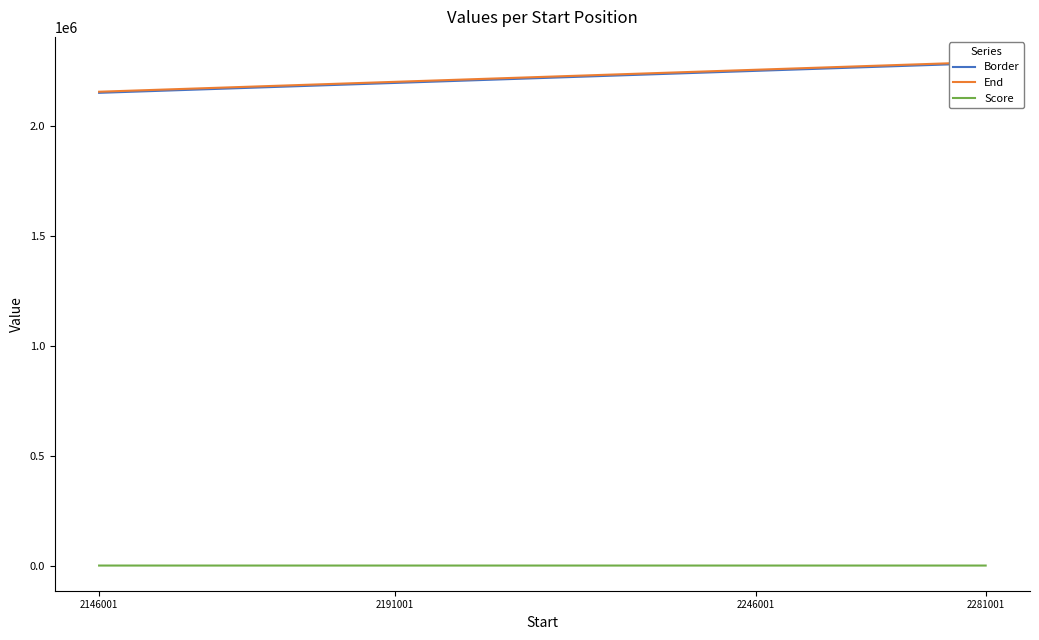

At which label does Border first exceed 2241001?

2281001